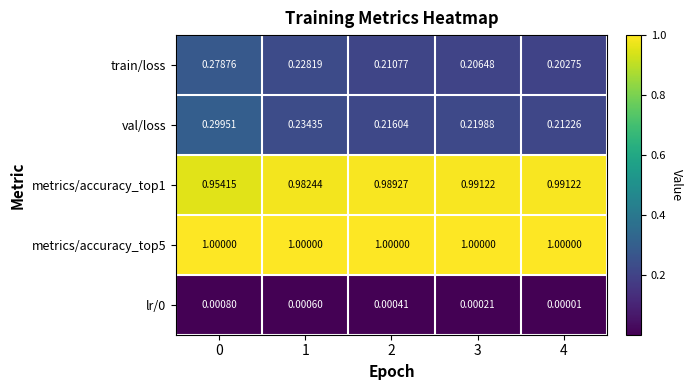

What is the maximum value shown in the chart?

1.0